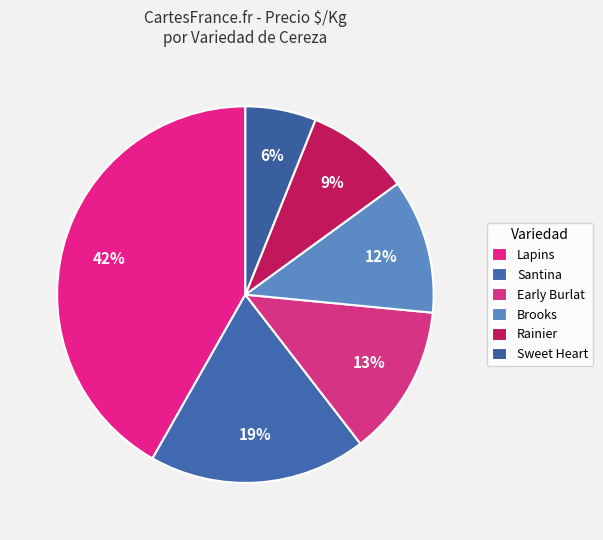

How many slices are in this pie chart?

6